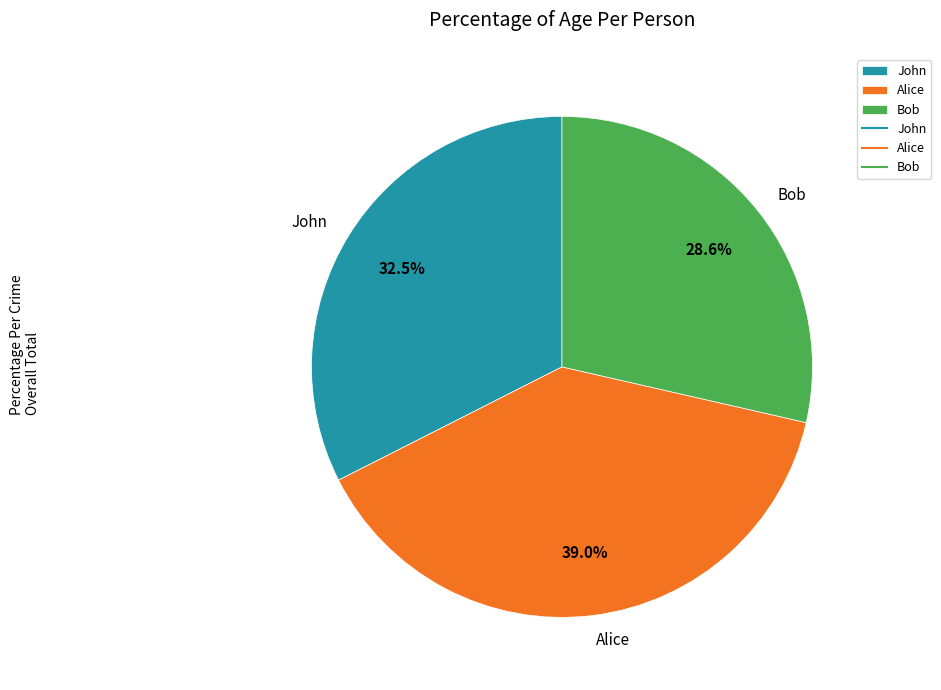

To the nearest percent, what is the difference between the Alice and Bob slice percentages?

10%